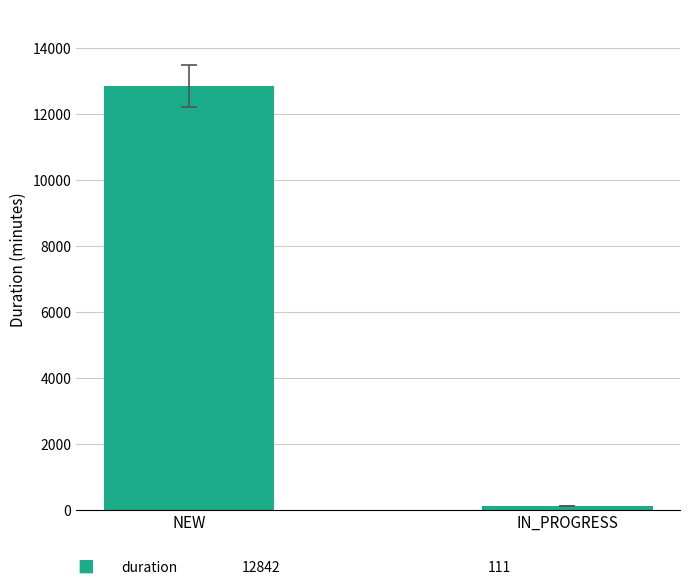

Count the number of categories in the chart.

2